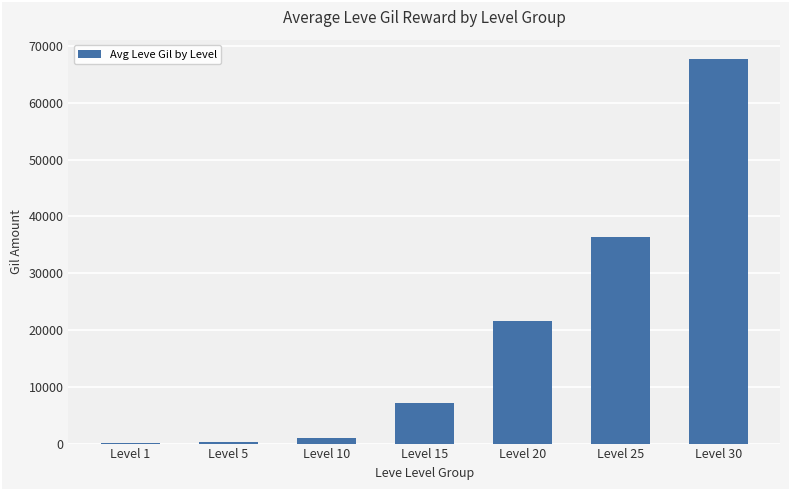

The value at Level 15 is 7170. True or false?

True